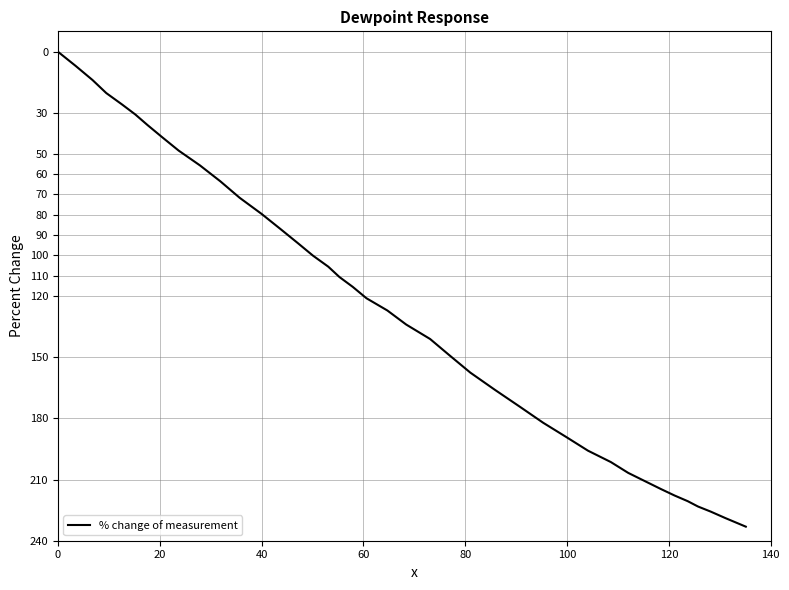

Does the chart have visible grid lines?

Yes